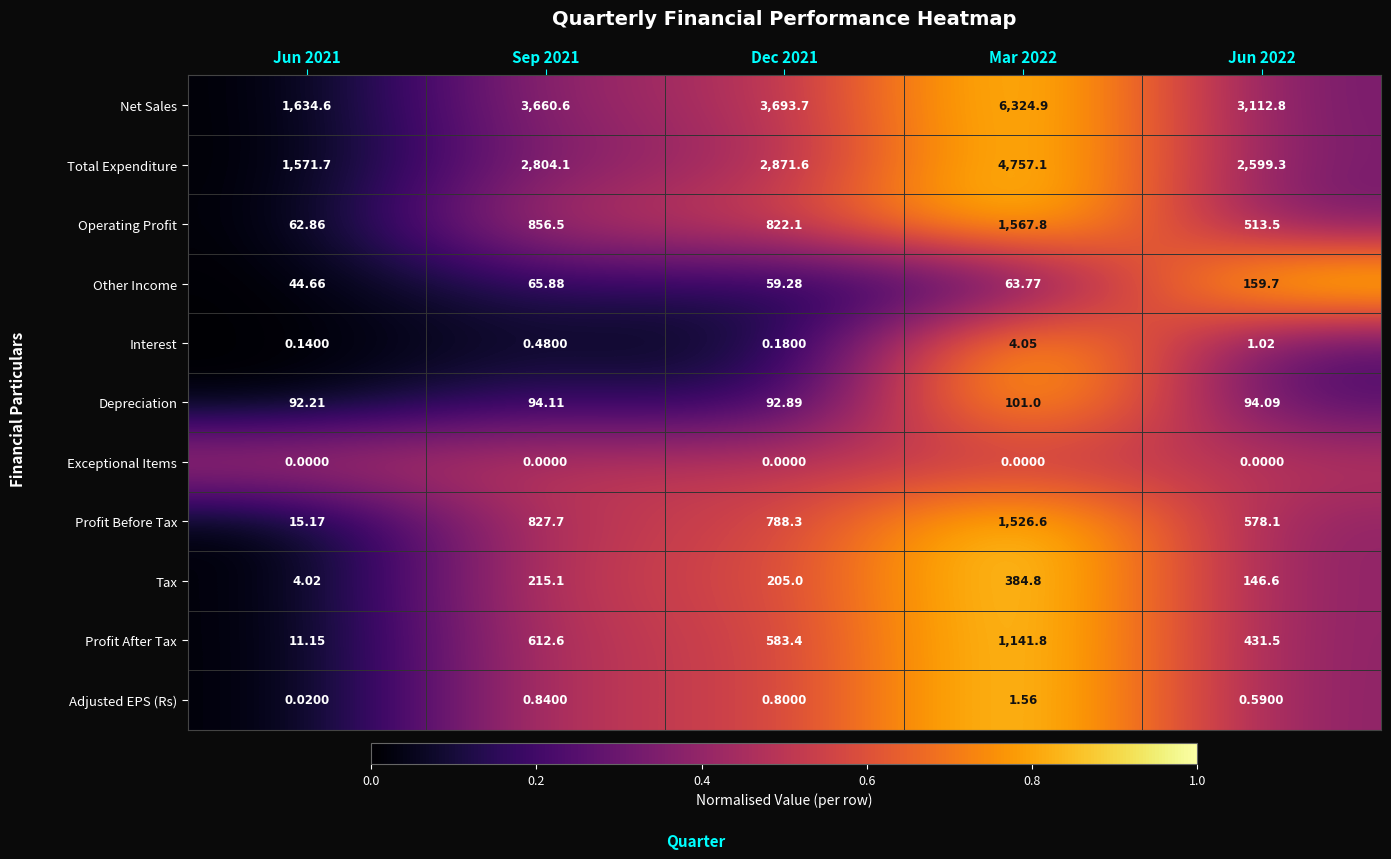

List the series in order of their peak value, highest first.

Net Sales, Total Expenditure, Operating Profit, Profit Before Tax, Profit After Tax, Tax, Other Income, Depreciation, Interest, Adjusted EPS (Rs), Exceptional Items